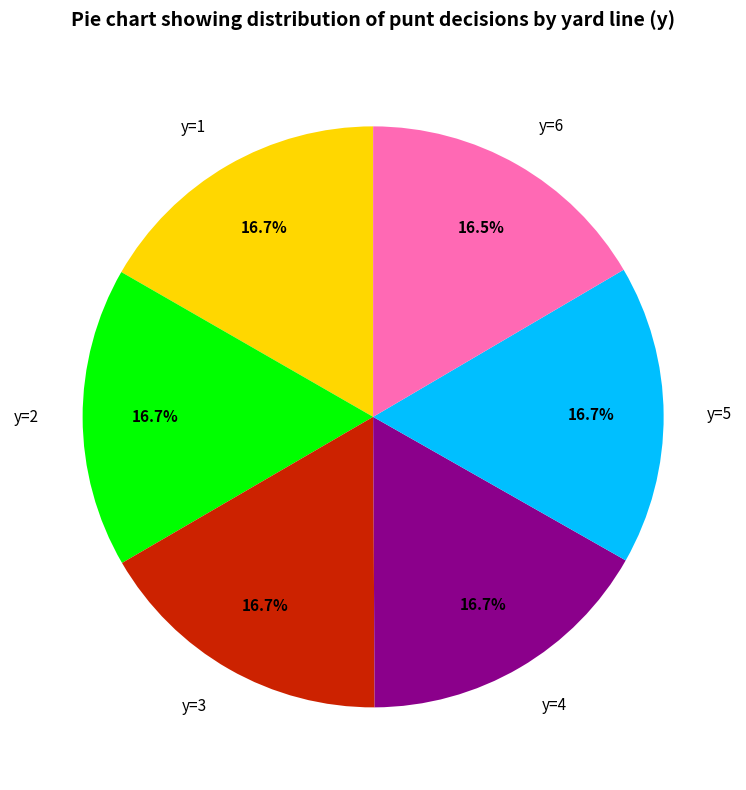

Does y=6 account for over 50% of the chart?

No